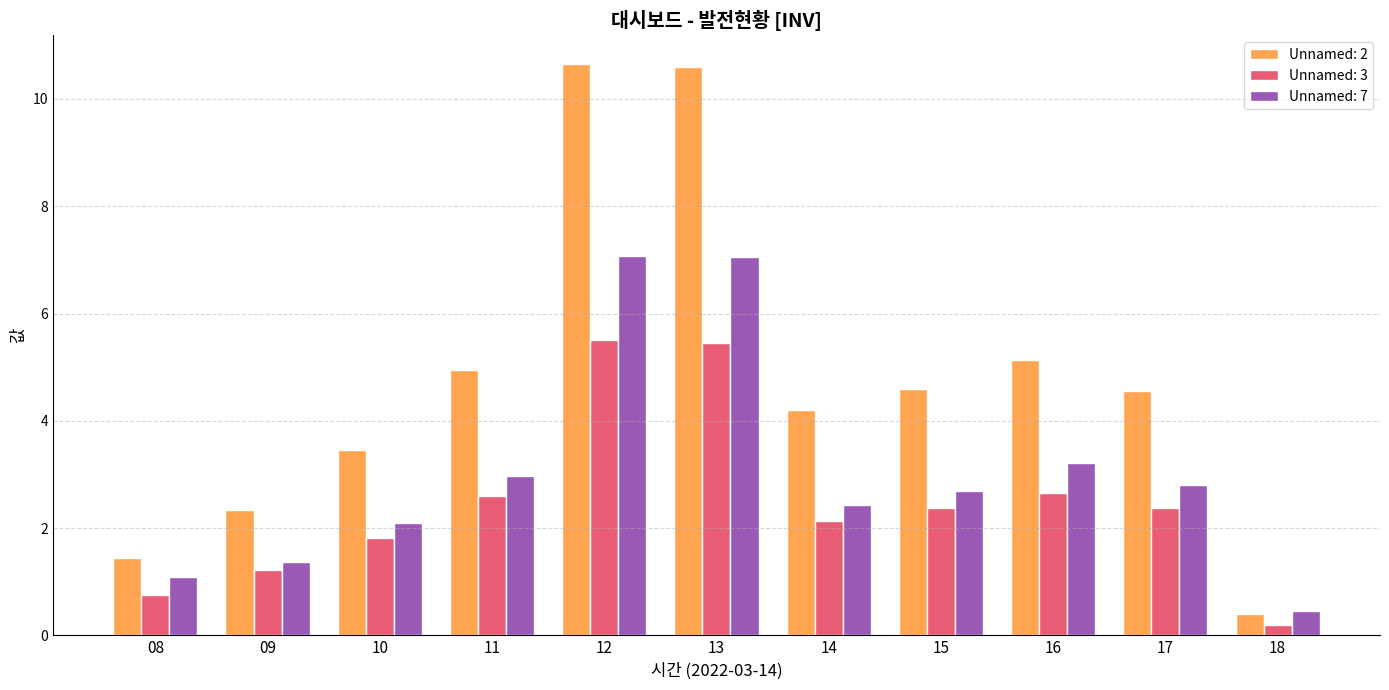

What is the value of the Unnamed: 2 bar at the 9th from the left?

5.1